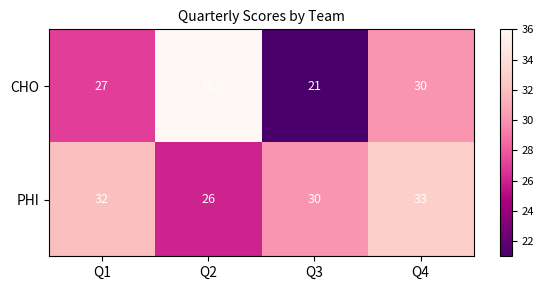

Is it true that PHI equals 30 at Q3?

True